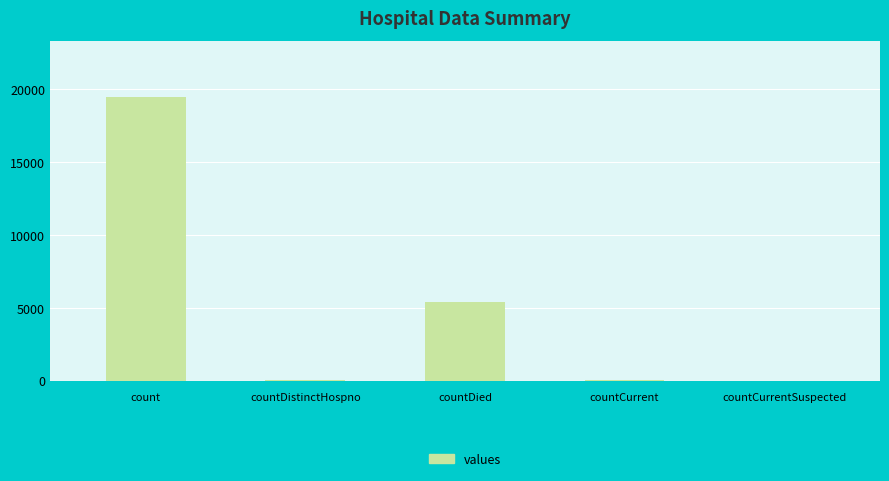

What is the sum of all values?

24875